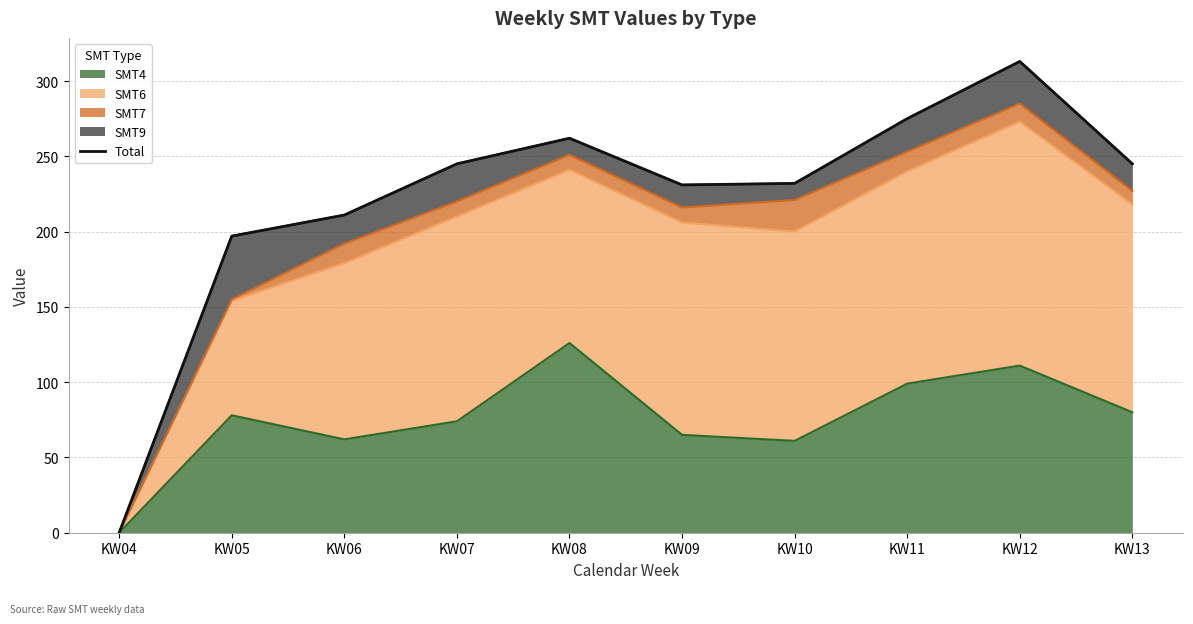

Rank the categories by value from lowest to highest.

KW04, KW05, KW06, KW09, KW10, KW07, KW13, KW08, KW11, KW12